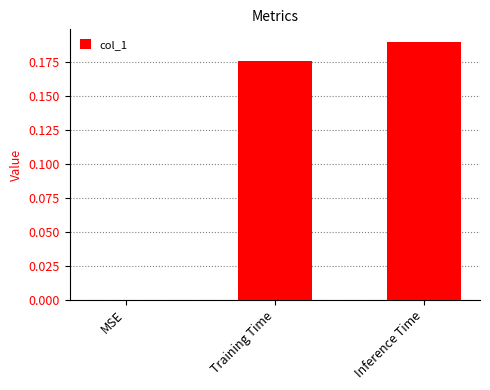

What is the sum of the values at Inference Time and Training Time?

0.4